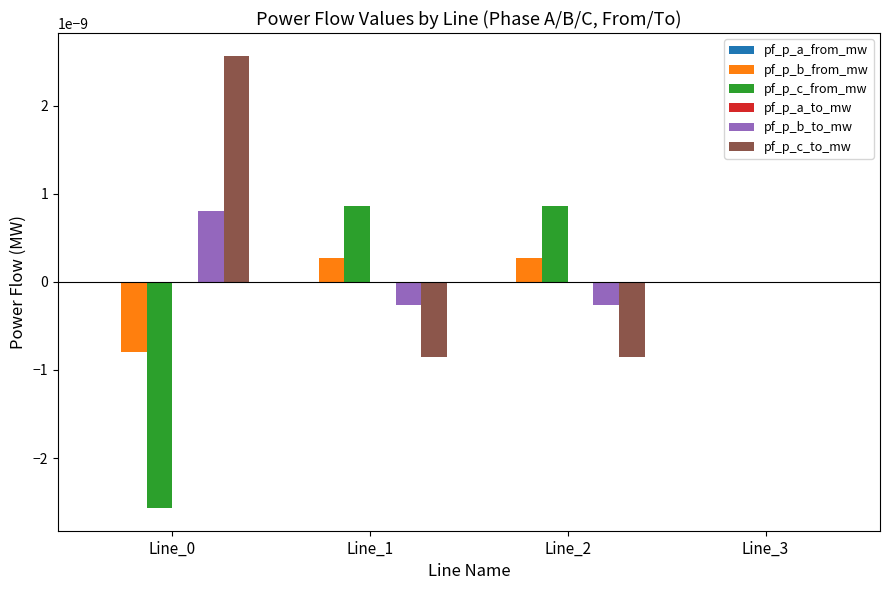

The pf_p_c_from_mw series shows 0.0 at Line_3. True or false?

True